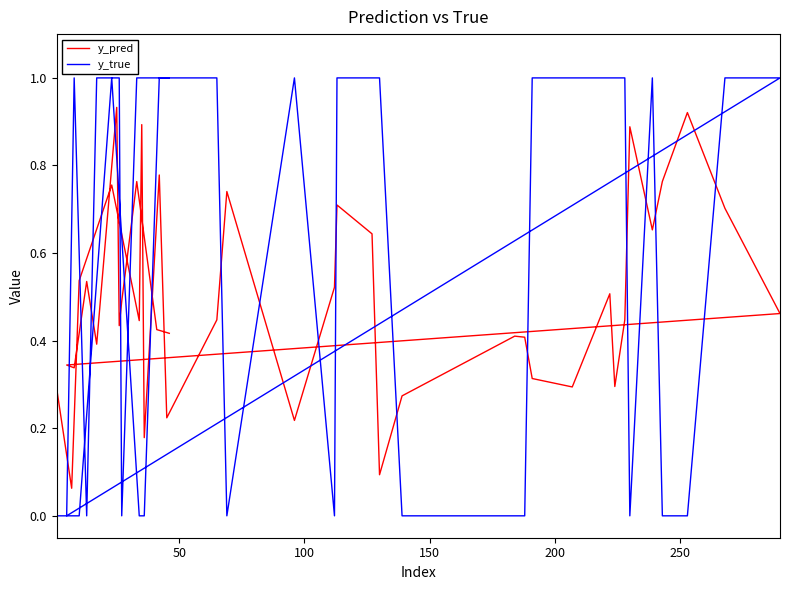

List the series in order of their peak value, lowest first.

y_pred, y_true